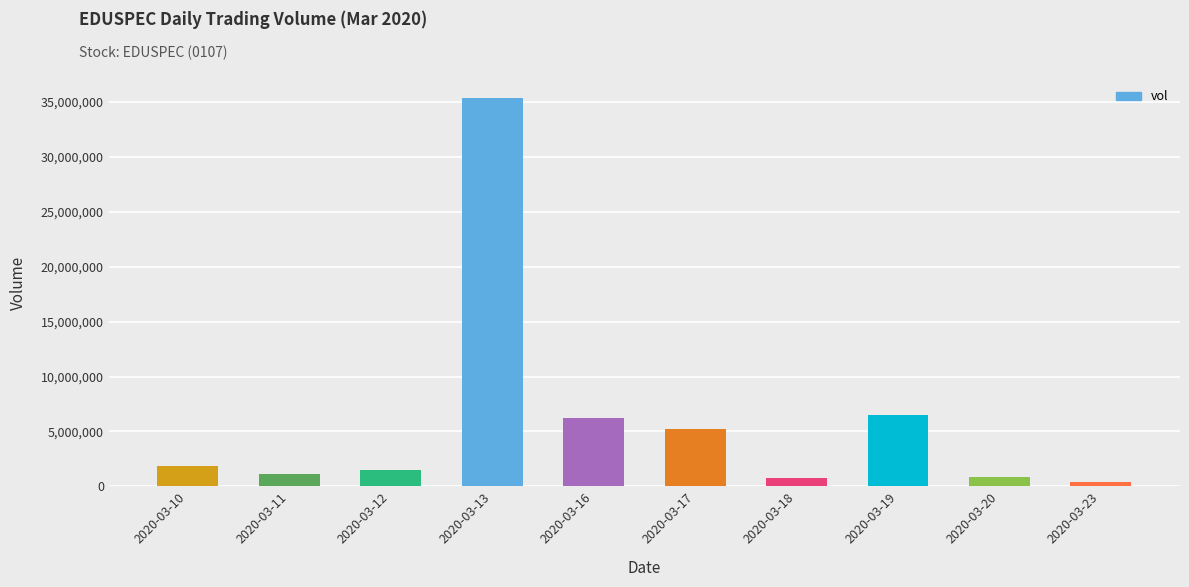

Is it true that the value at 2020-03-16 is 4142236?

False